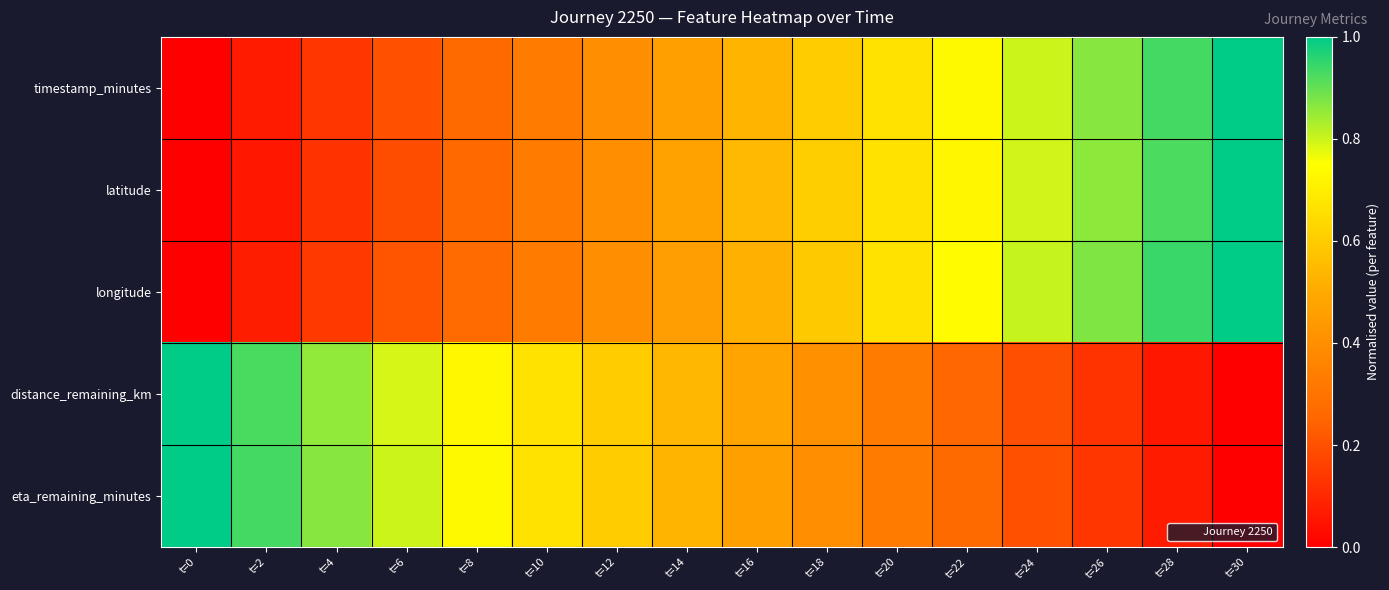

What is the total value across all series at t=18?

2.6